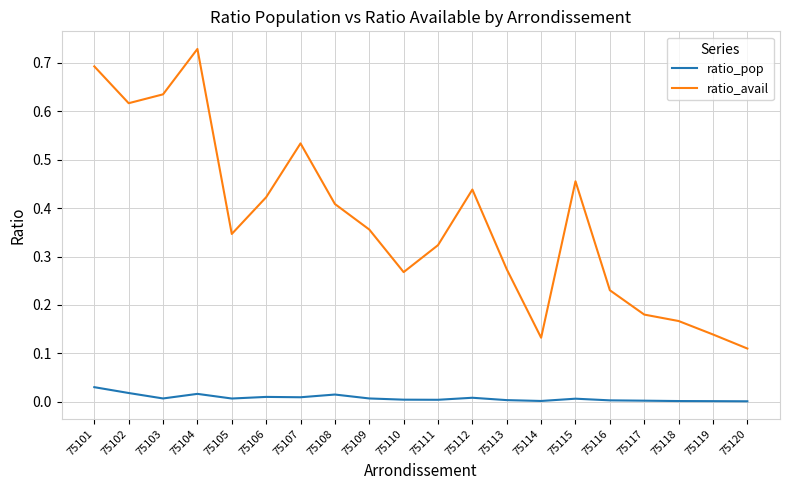

At 75109, list the series in order from smallest to largest.

ratio_pop, ratio_avail